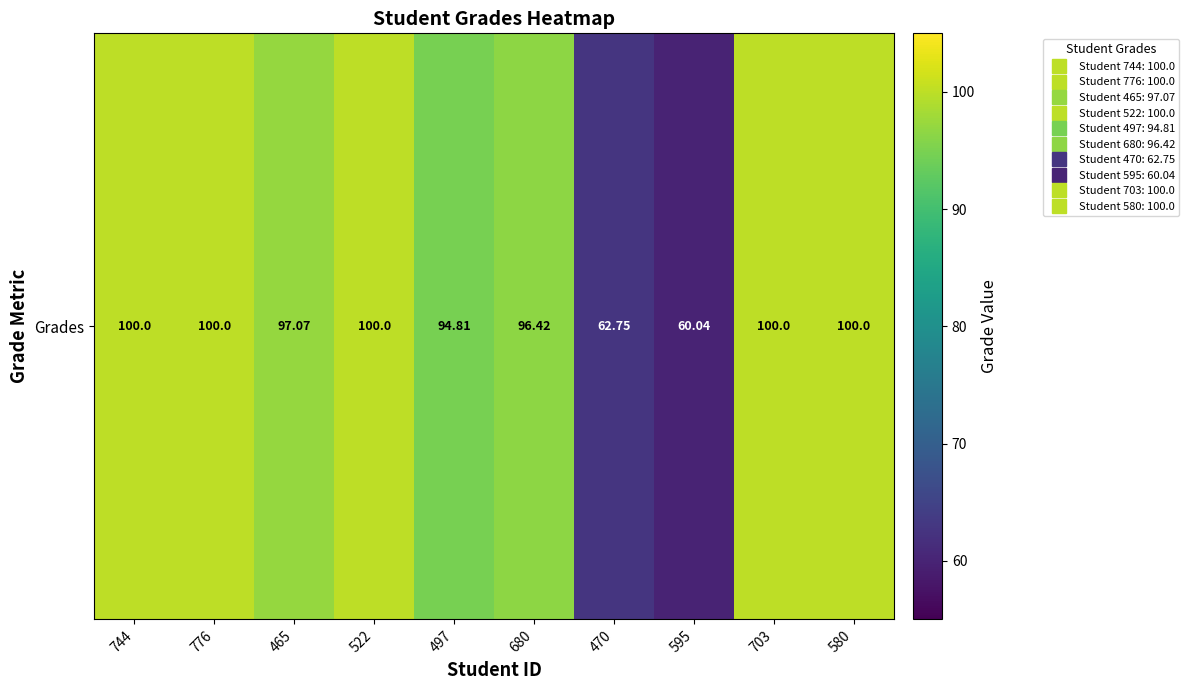

What is the average value?

91.1